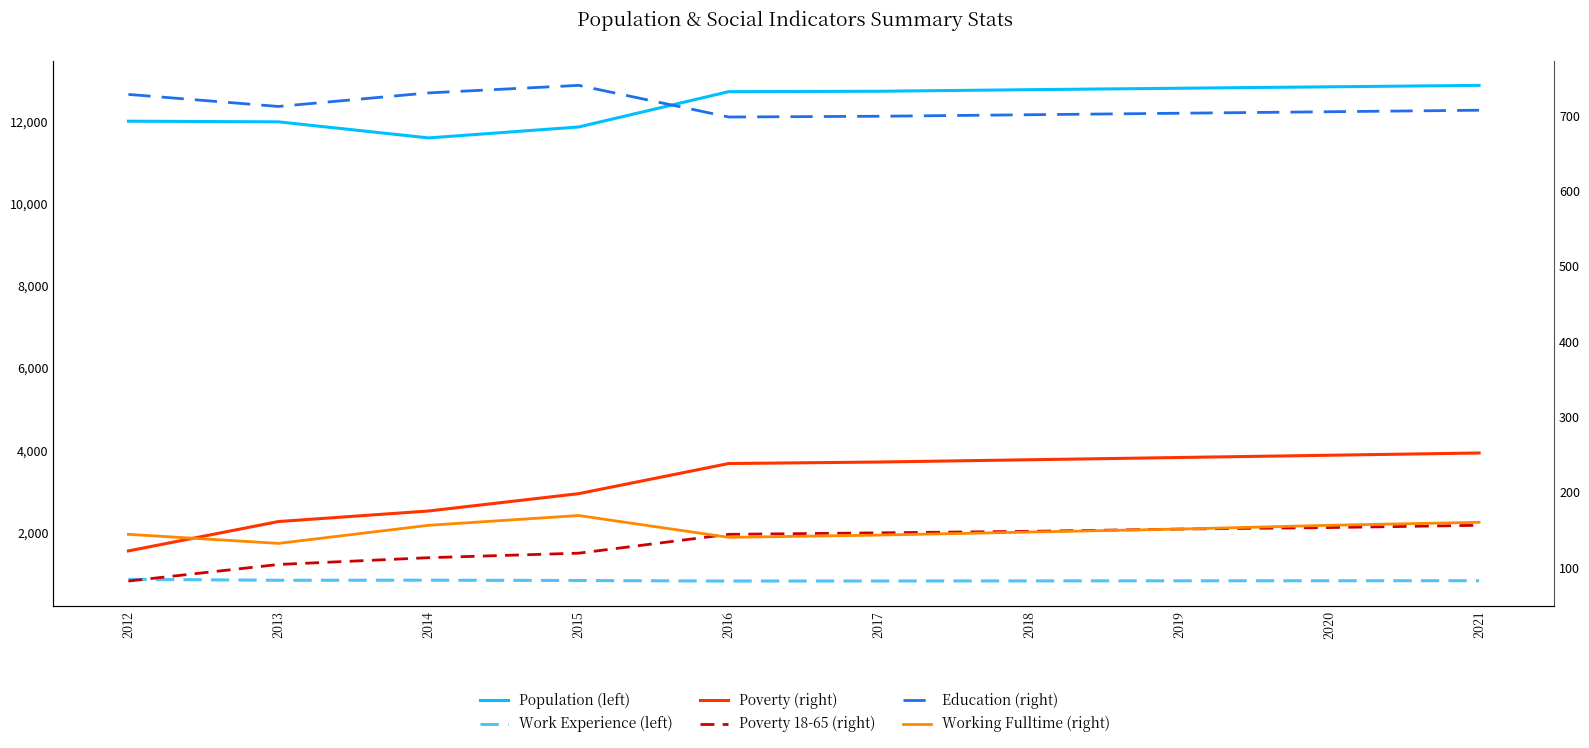

True or false: Poverty 18-65 (right) and Population (left) intersect in this chart.

False